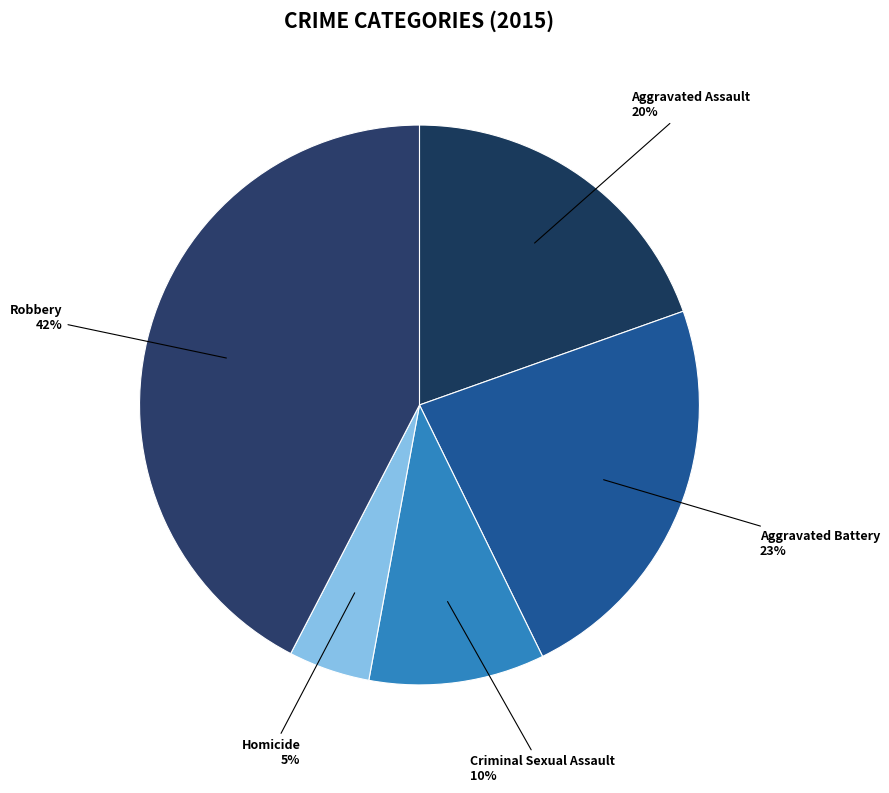

How many segments does this pie chart have?

5